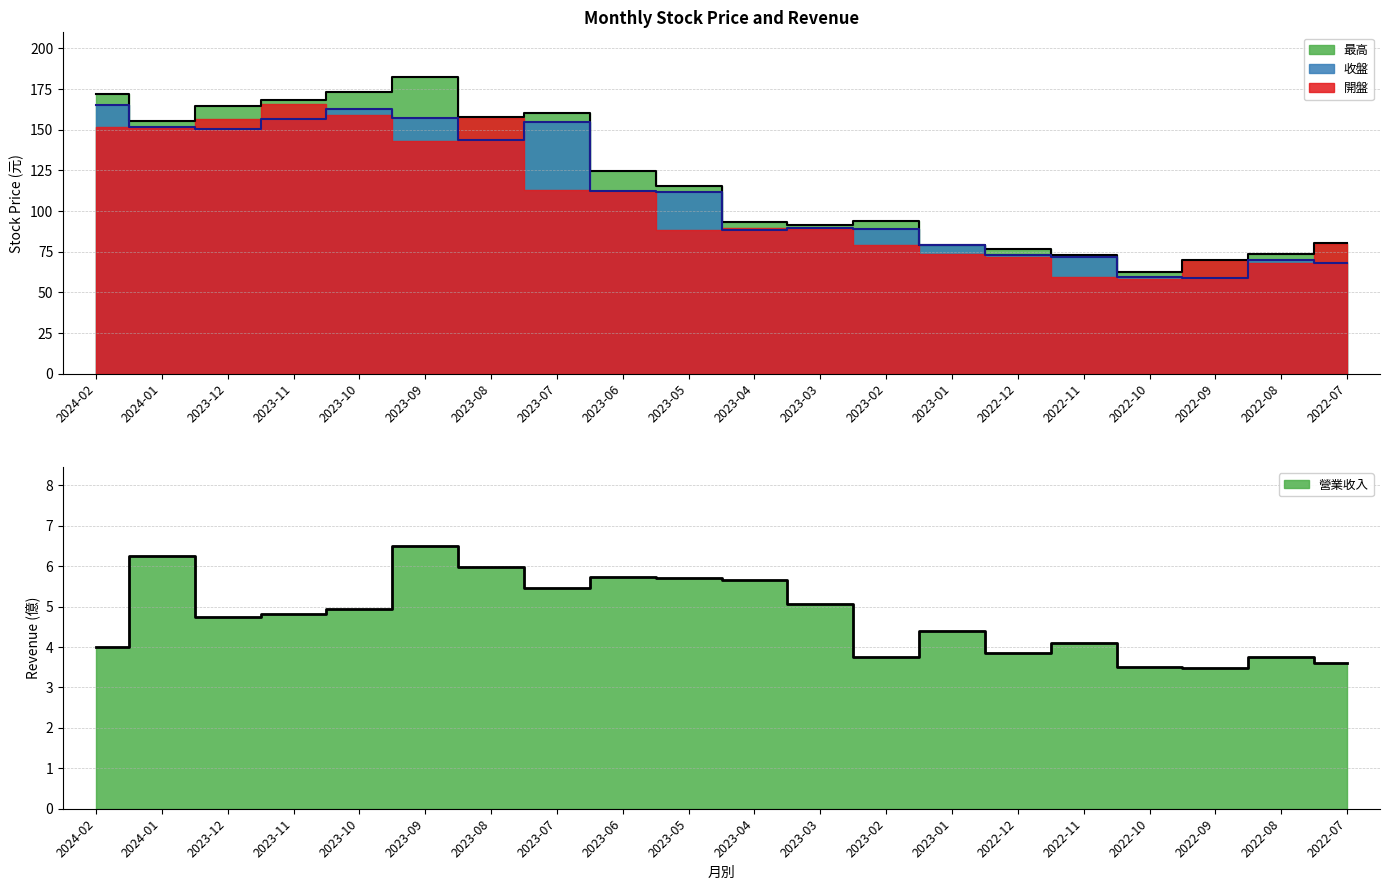

At which category does 營業收入 reach its first local valley?

2023-12